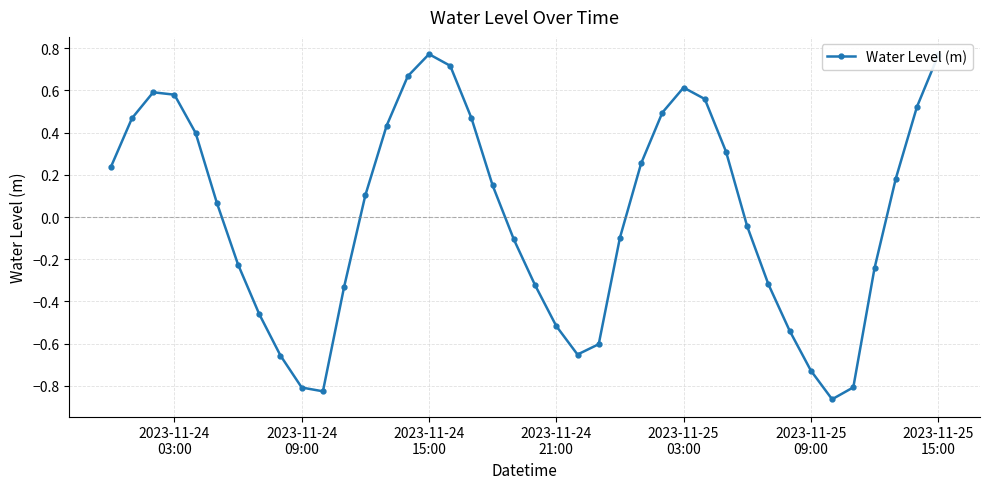

How many points are lower than both their immediate neighbors (excluding endpoints)?

3